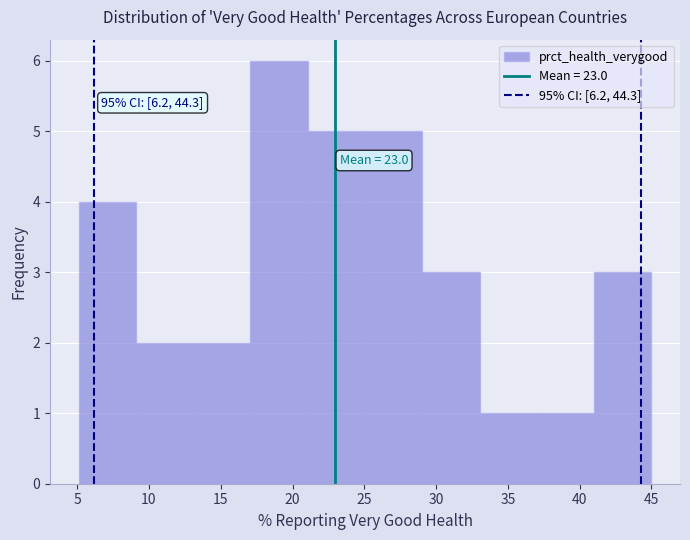

Over which range of the x-axis is the bar tallest?

17 to 21